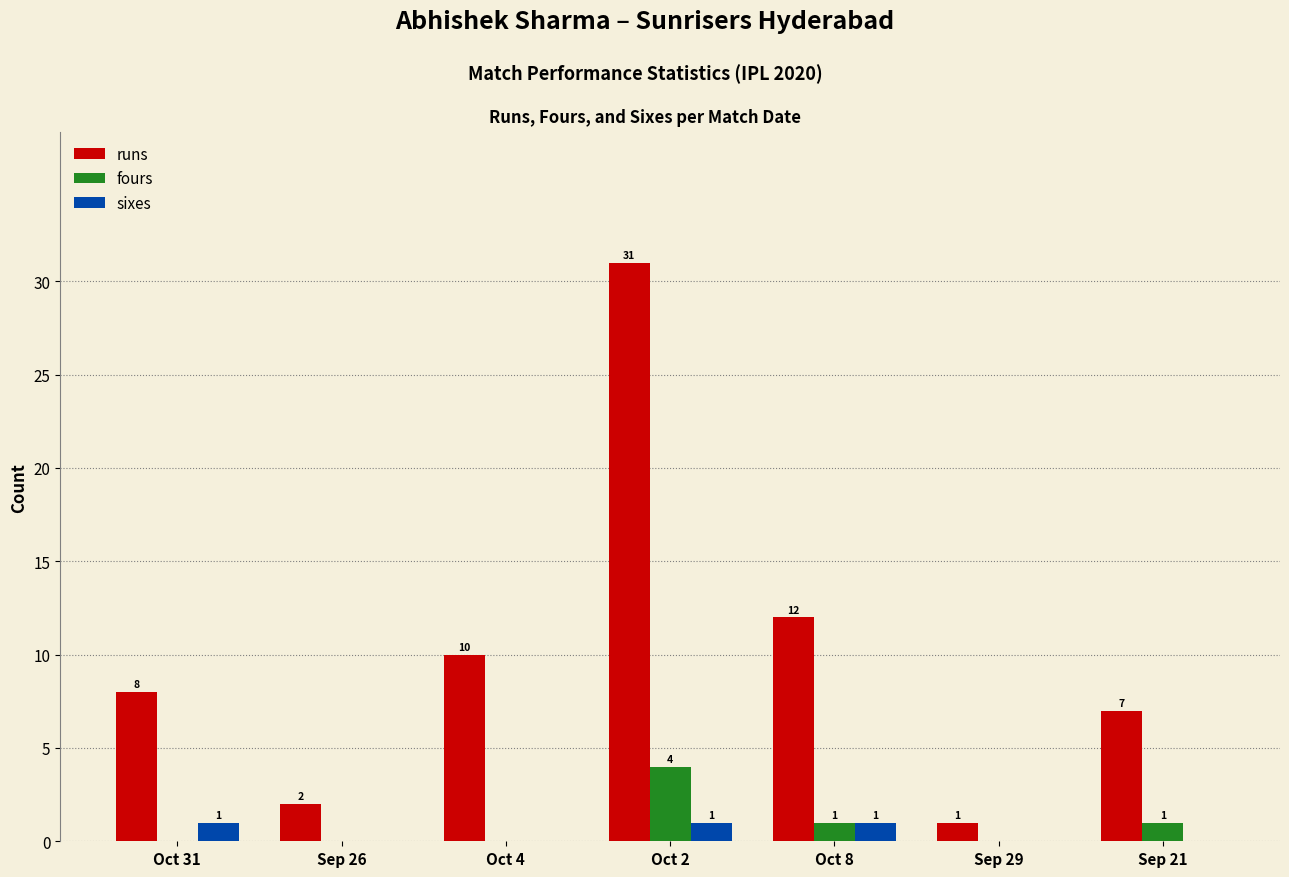

Is the value of sixes at Oct 2 greater than the value of runs at Oct 4?

No